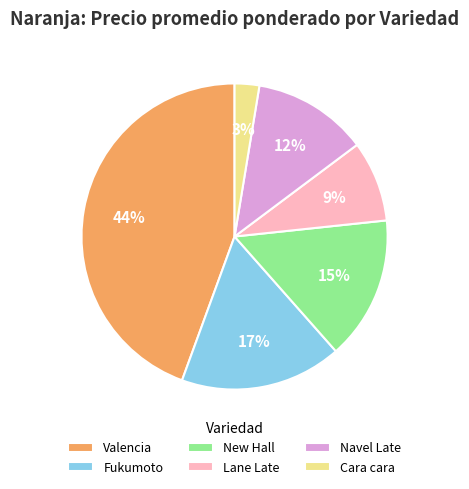

To the nearest percent, what is the difference between the Cara cara and Fukumoto slice percentages?

14%